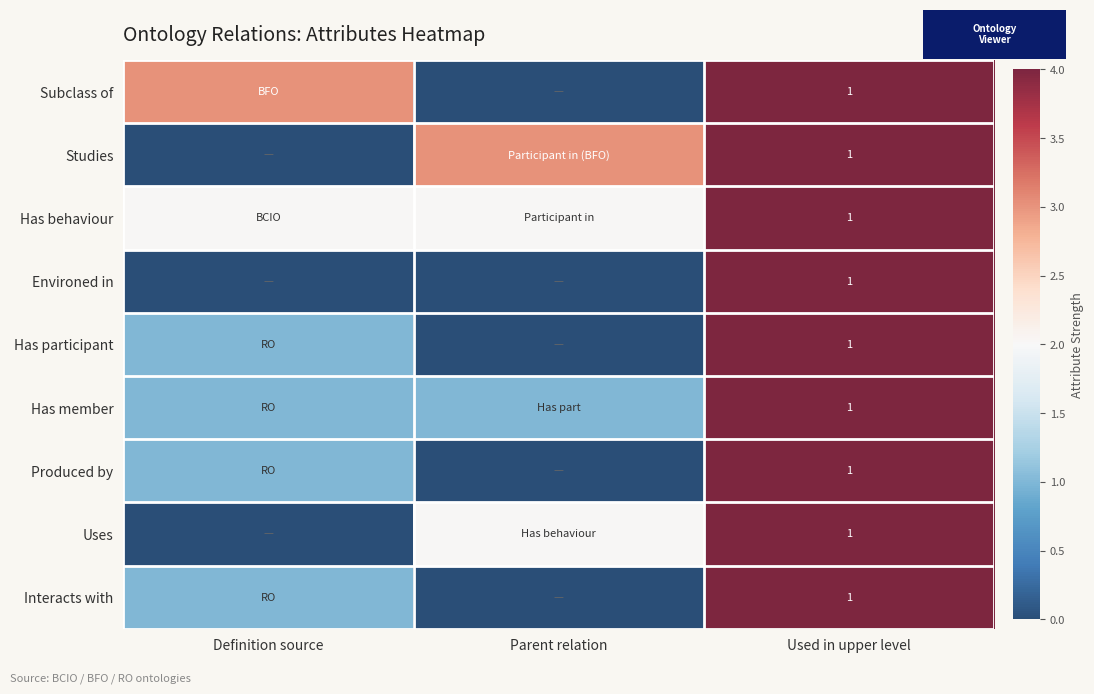

What is the total value across all series at Used in upper level?

9